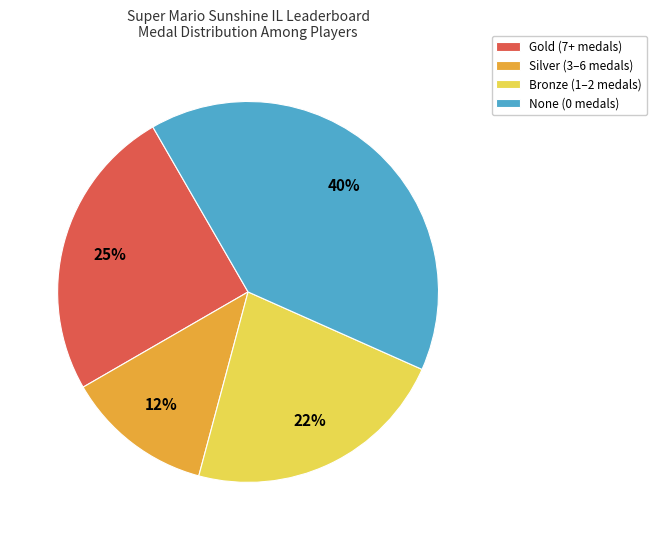

How many segments does this pie chart have?

4